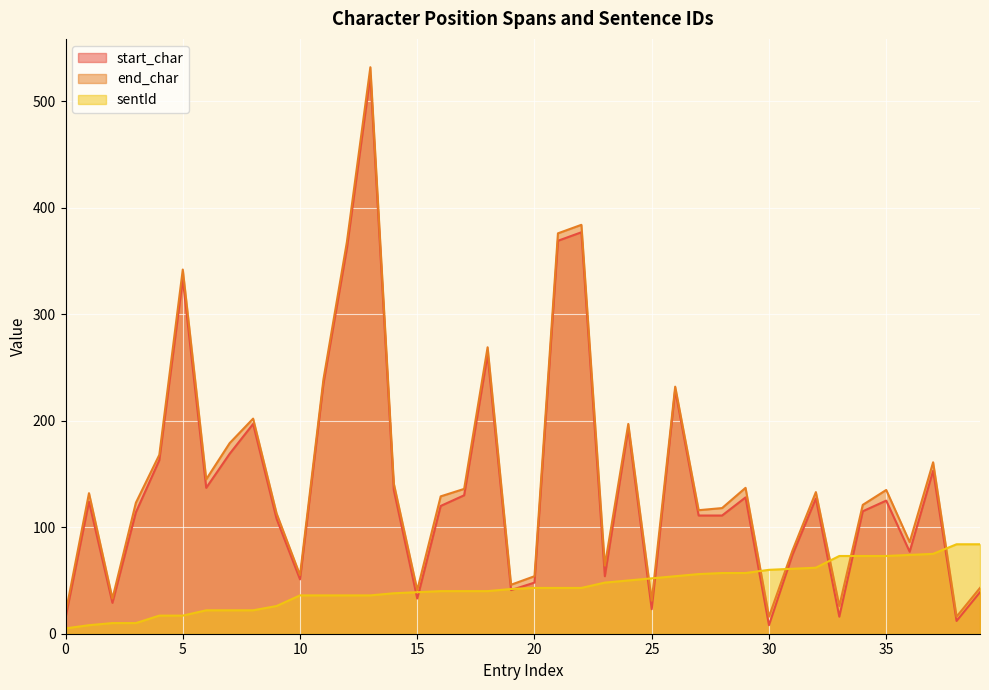

At which category does end_char reach its first local valley?

2